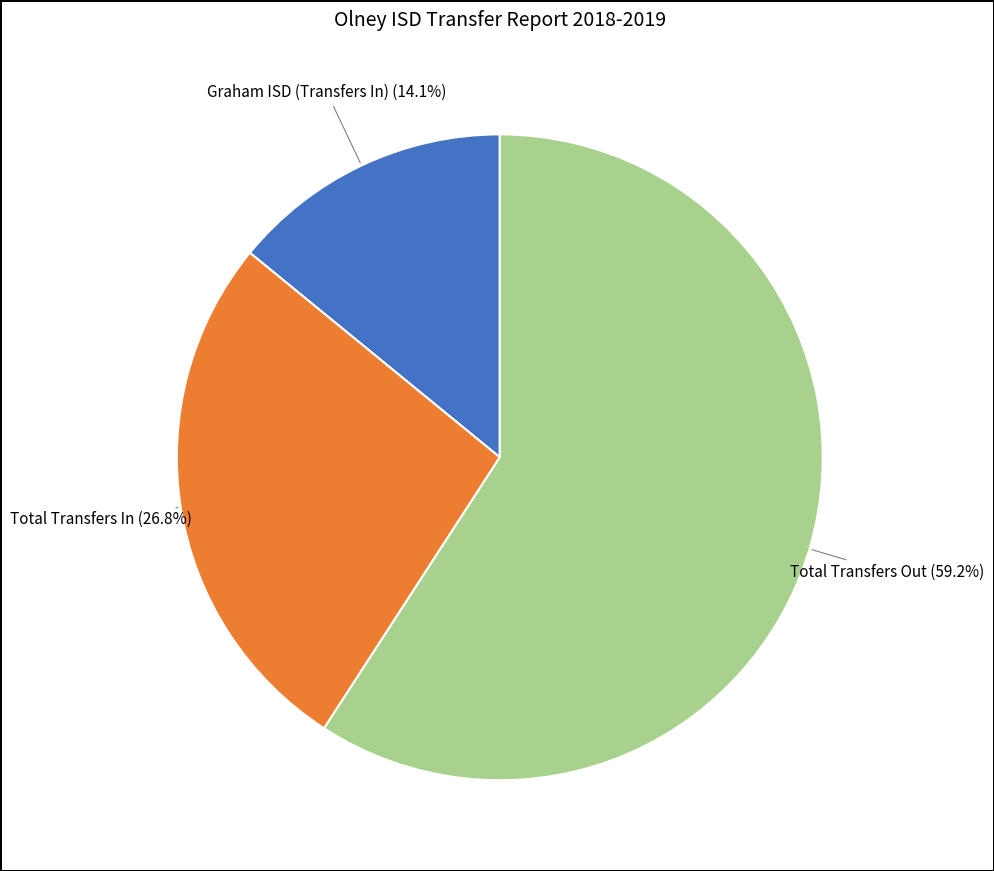

Is there a majority slice in this chart?

Yes